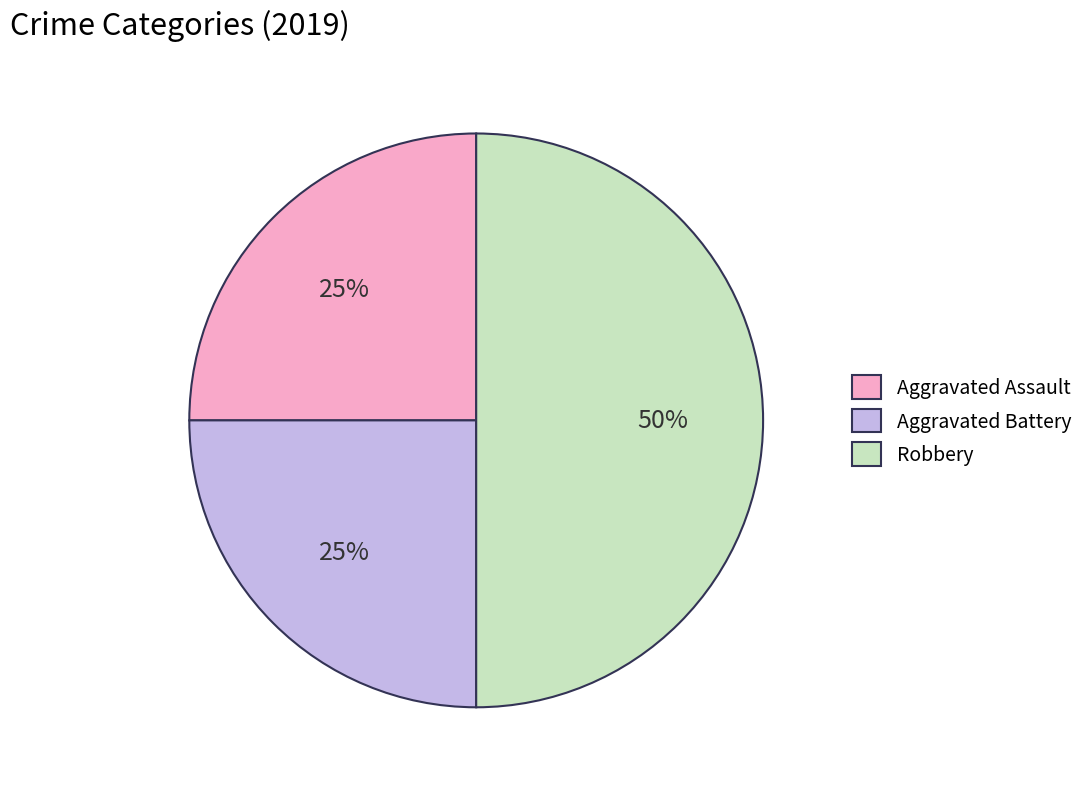

How many segments does this pie chart have?

3